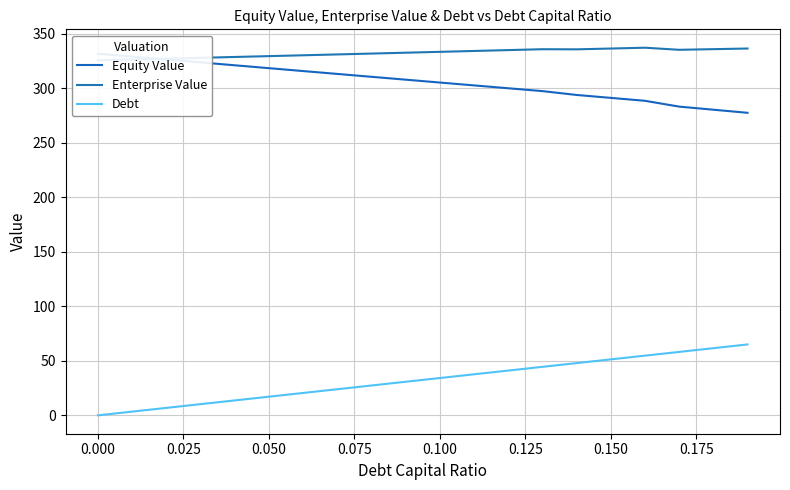

What is the average value of the Enterprise Value series?

332.2